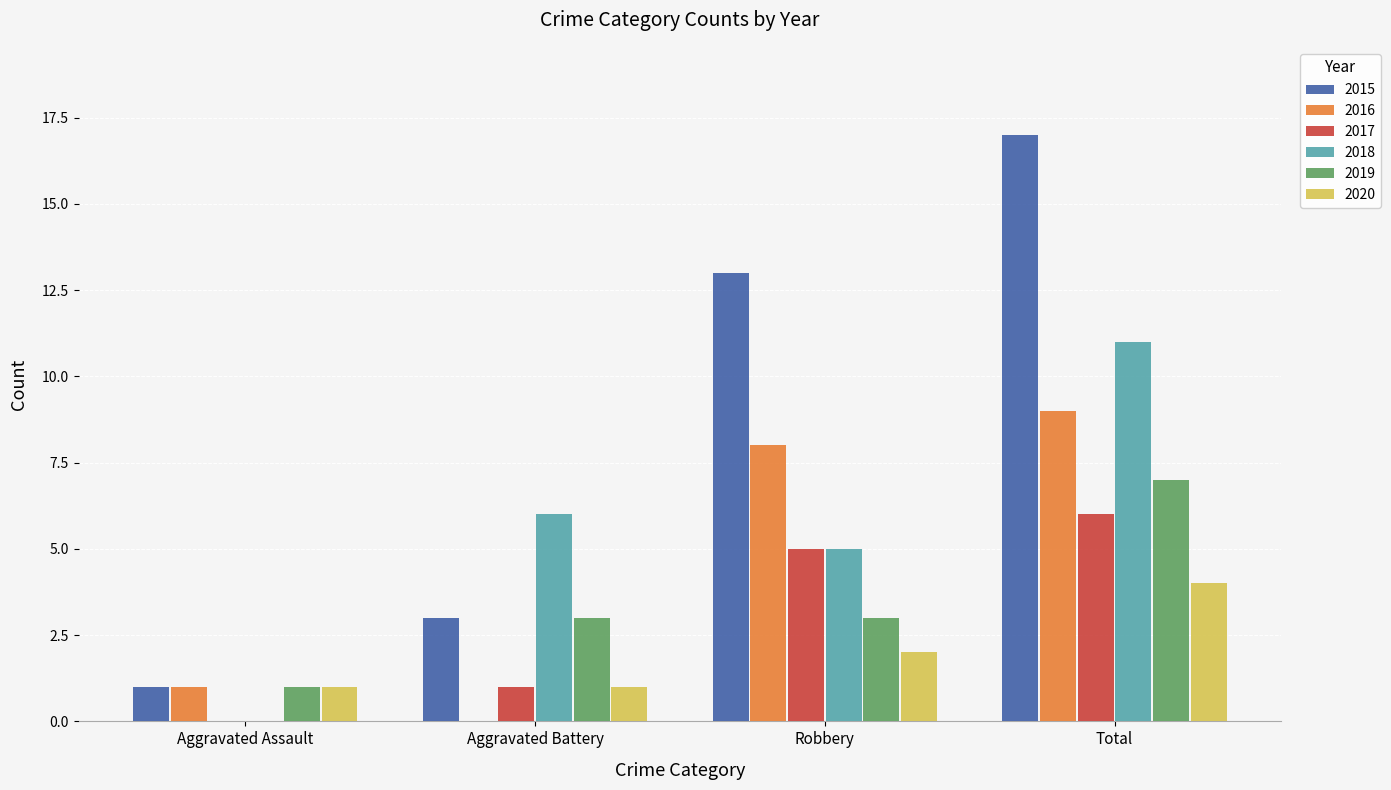

The 2019 series shows 5 at Aggravated Battery. True or false?

False